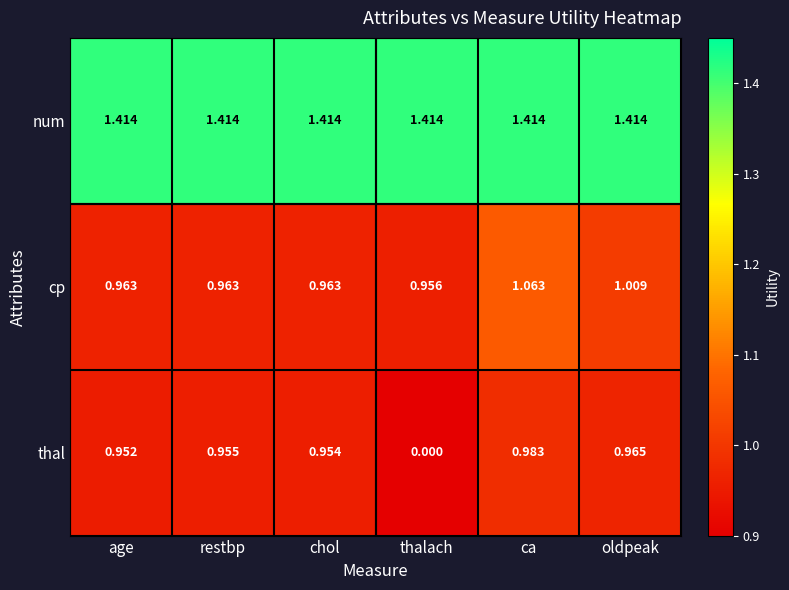

Which category has the highest value in the thal series?

ca